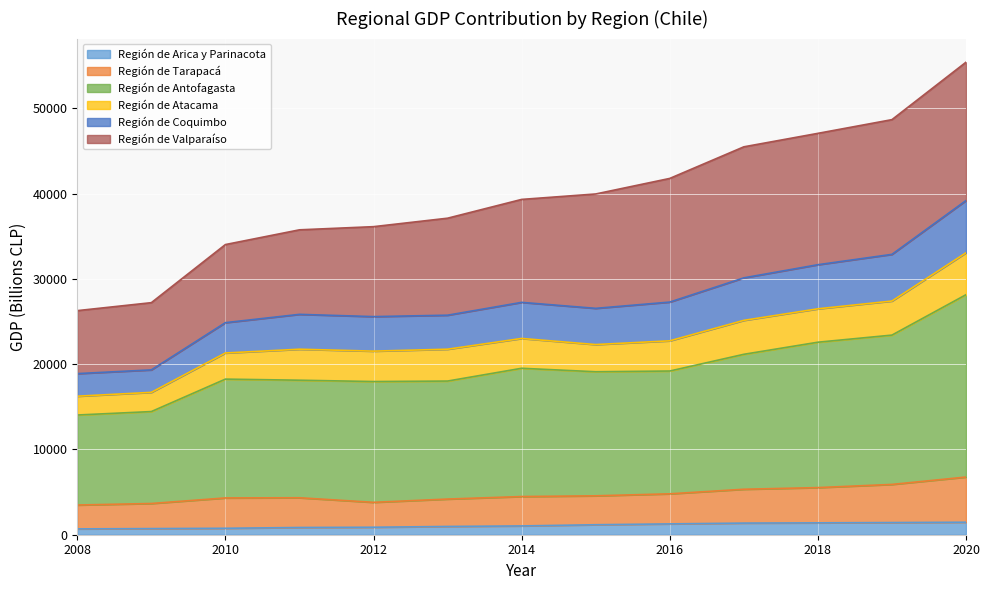

Between 2010 and 2014, which is larger?

2014